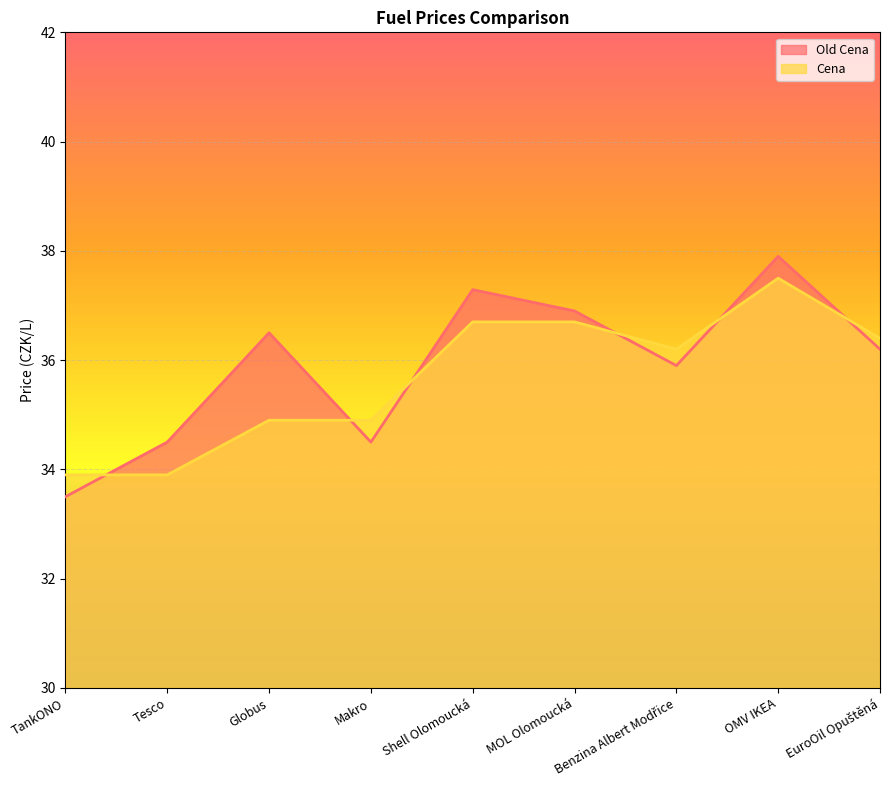

True or false: Cena has more than 2 points higher than both neighbors.

False